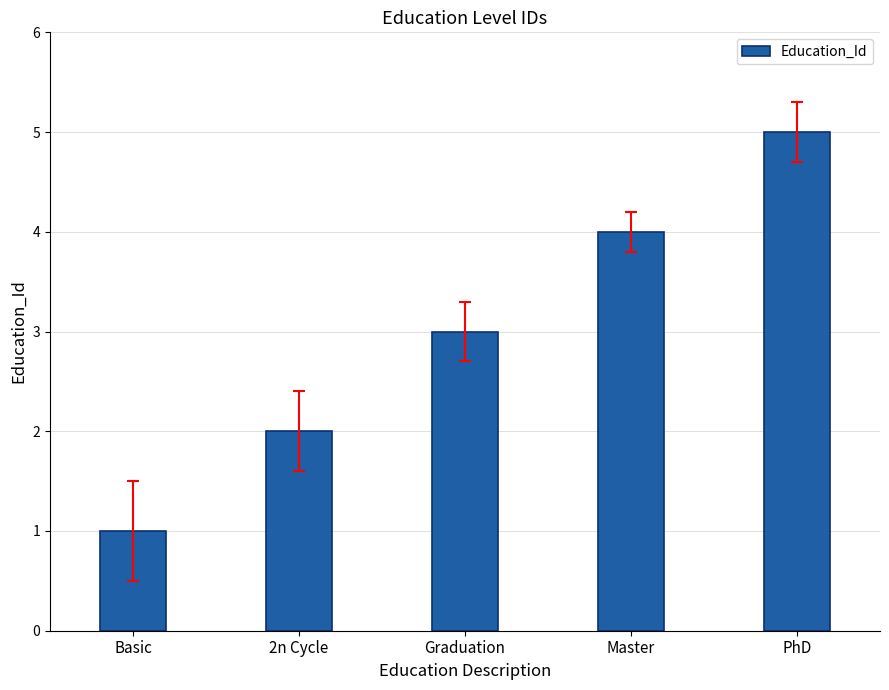

List the labels in order of value, smallest first.

Basic, 2n Cycle, Graduation, Master, PhD